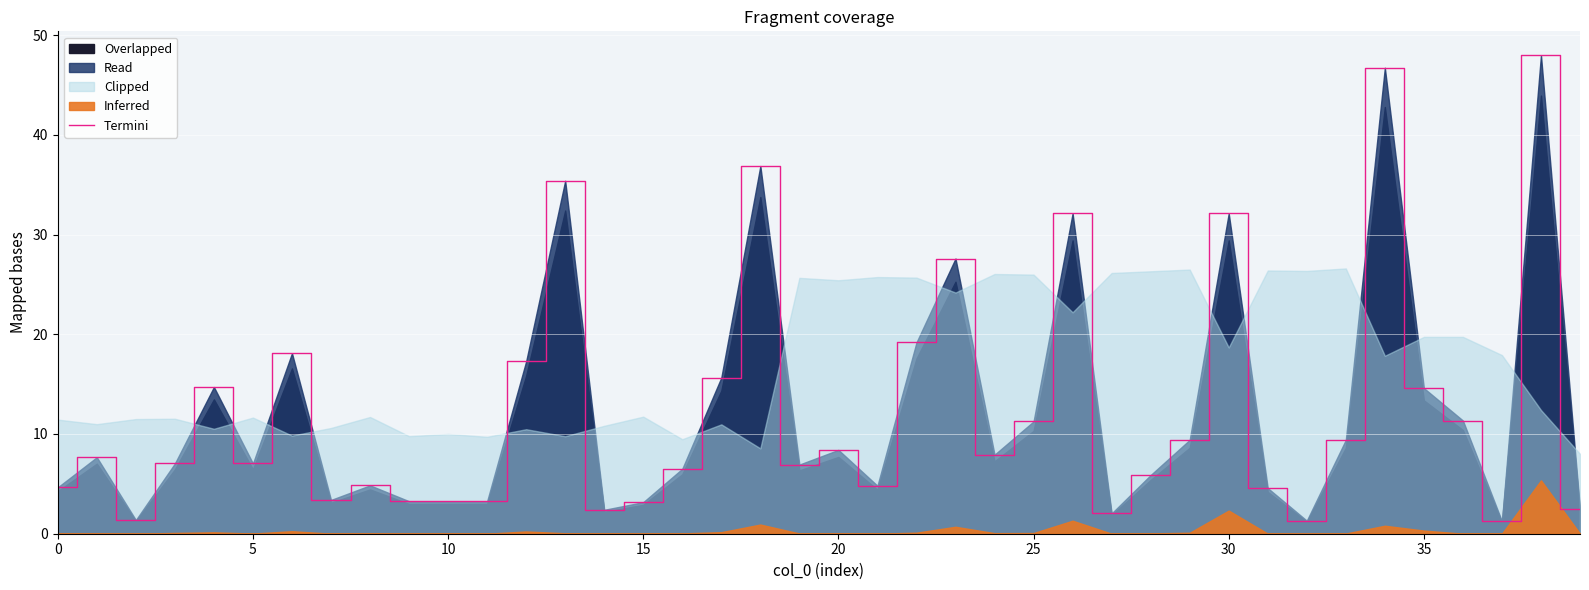

What is the value of the 29th point from the left?

5.9